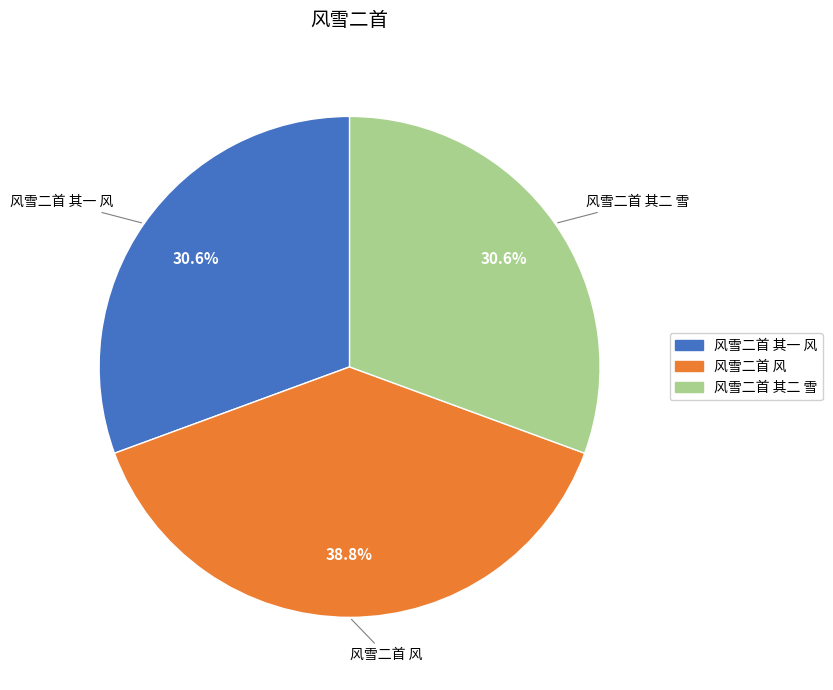

Do 风雪二首 其二 雪 and 风雪二首 风 together represent more than half of the pie?

Yes